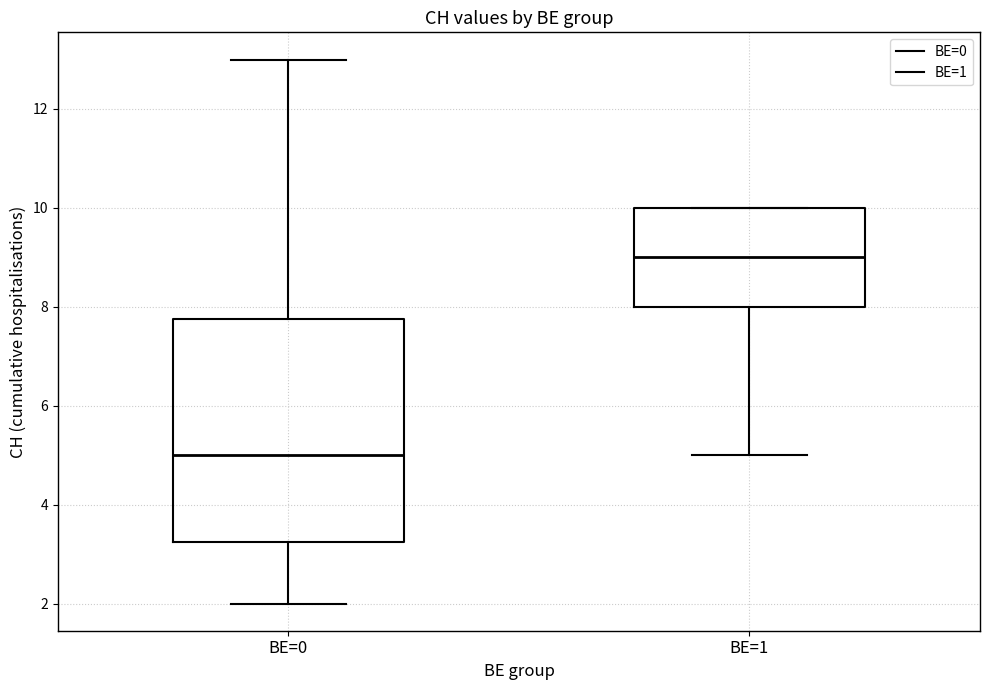

Where is the lower edge of the box for BE=1 on the y-axis? The values are not printed on the chart, so give them approximately, as read against the axis.

8.0